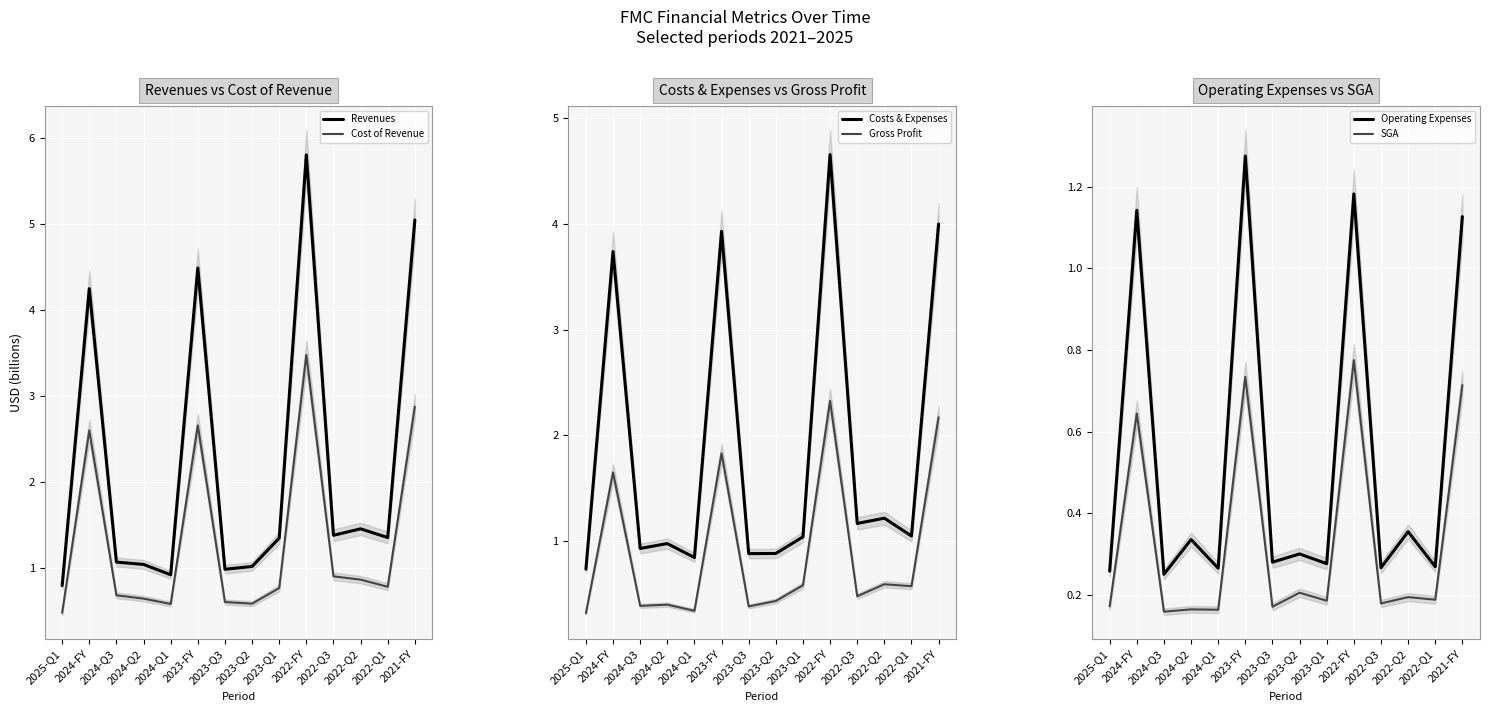

True or false: Gross Profit and Revenues intersect in this chart.

False